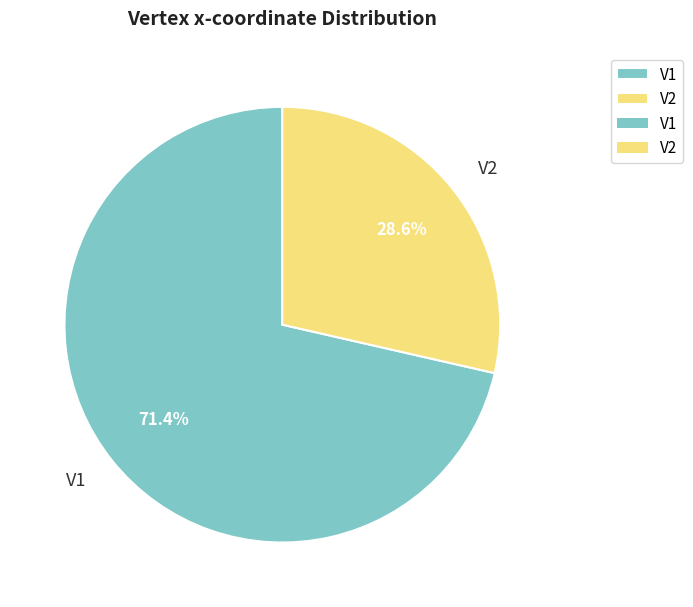

How many slices are in this pie chart?

2